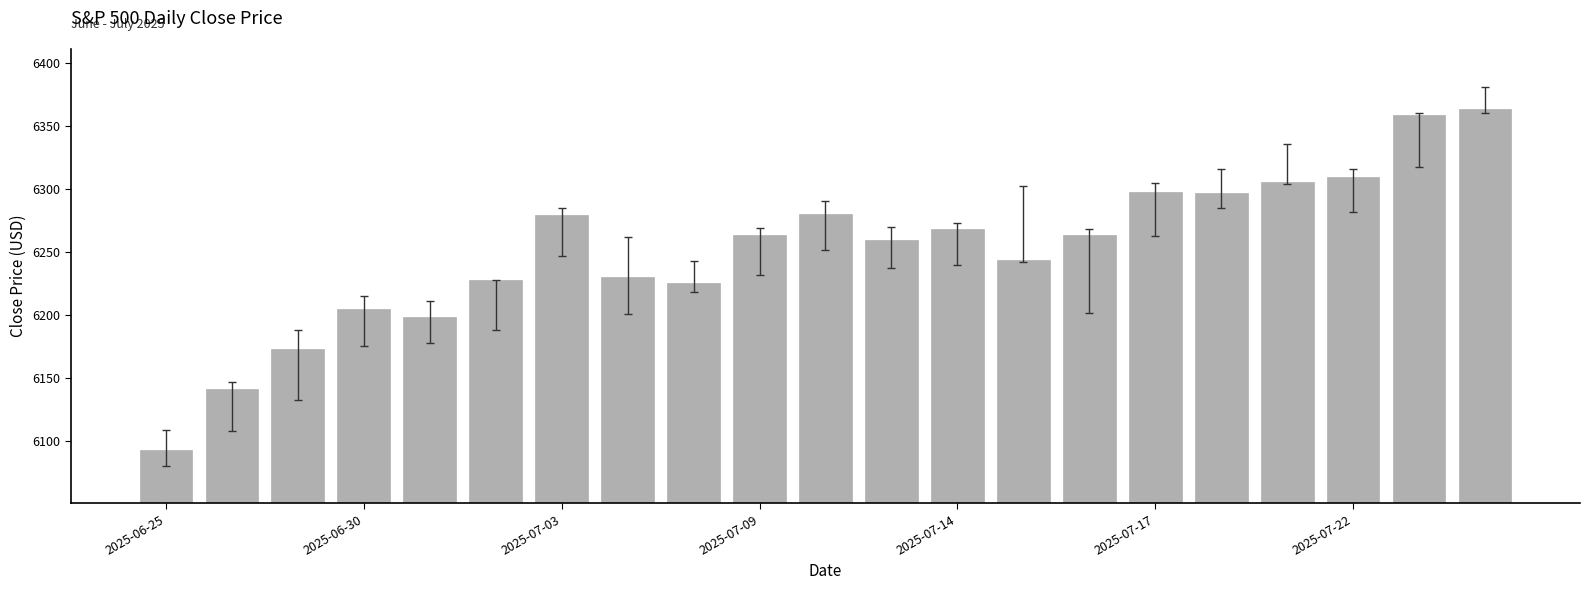

What is the greatest value displayed?

6363.4